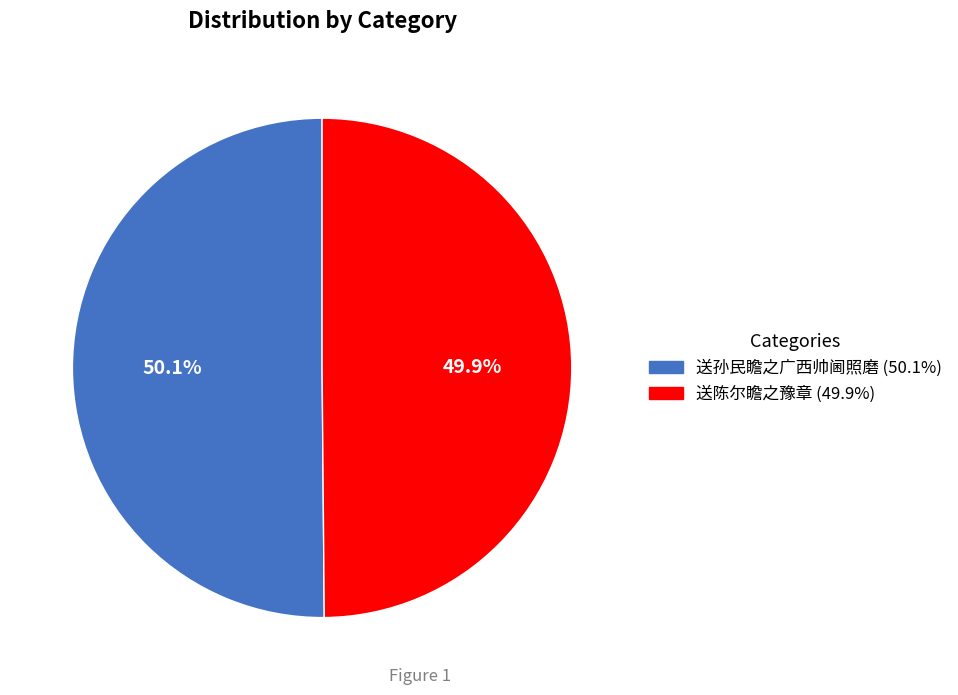

Approximately how many times larger is the value at 送陈尔瞻之豫章 compared to 送孙民瞻之广西帅阃照磨?

1.0